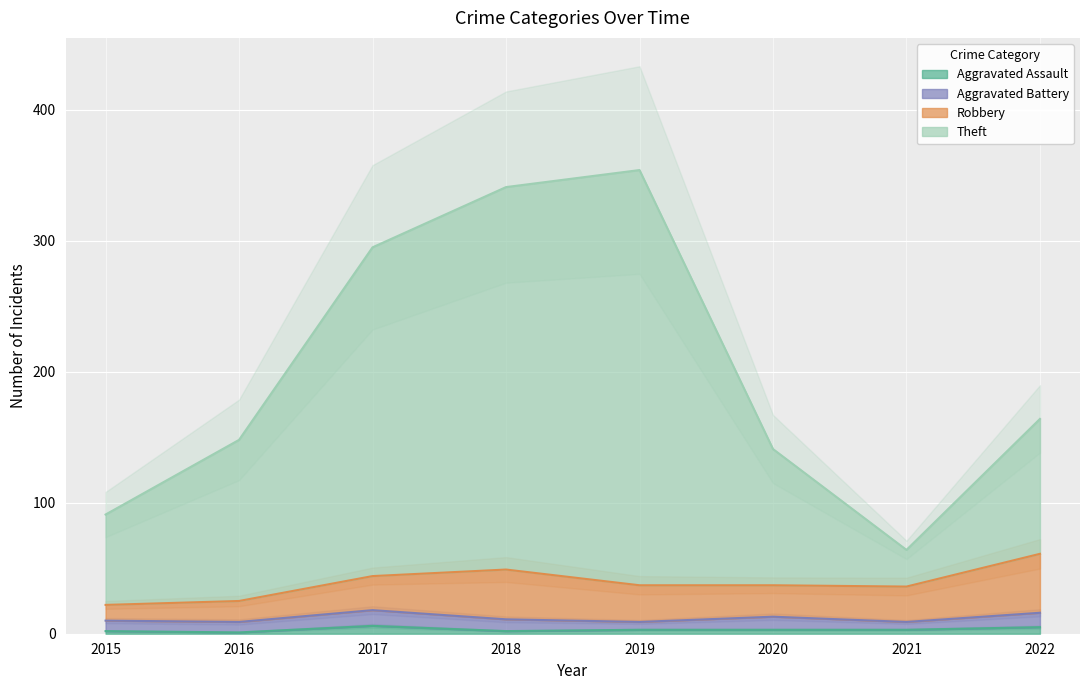

At which category is the sum across all series the highest?

2019